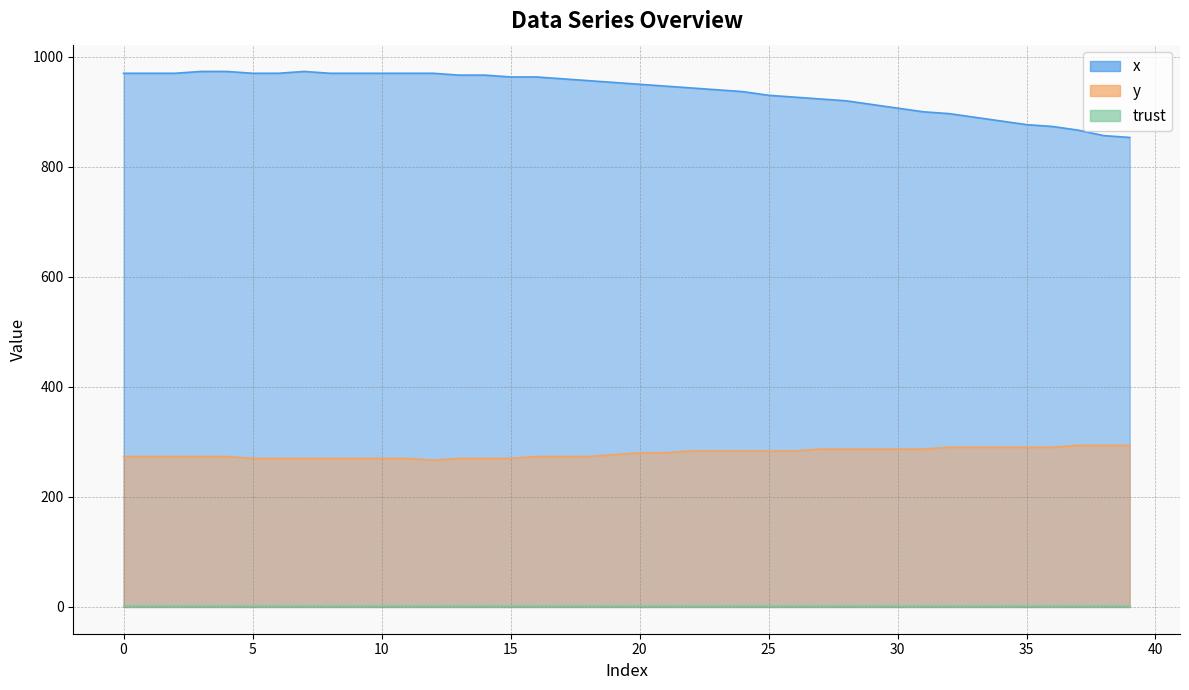

Is it true that y equals 270.0 at 15?

True